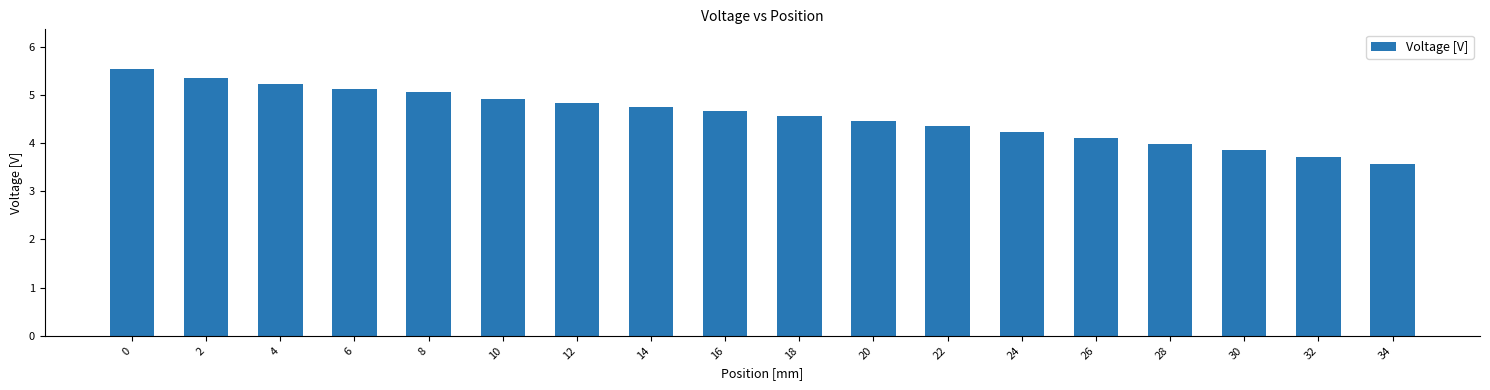

How many distinct data groups are displayed?

1